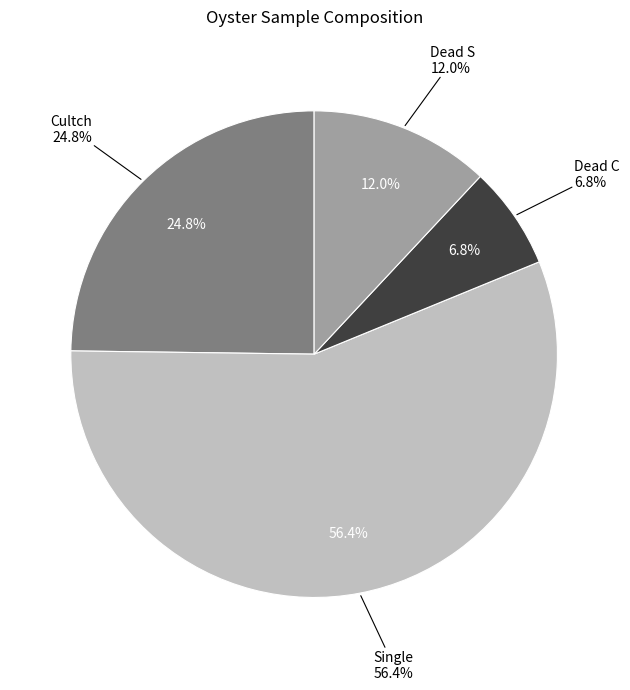

Which series has the widest spread of values?

Single